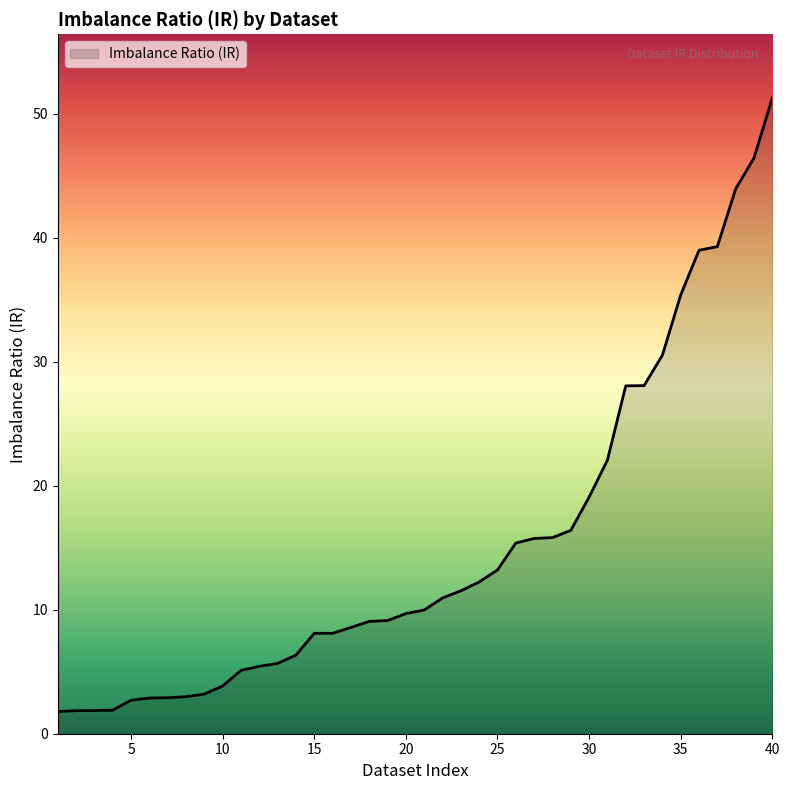

What is the greatest value displayed?

51.3